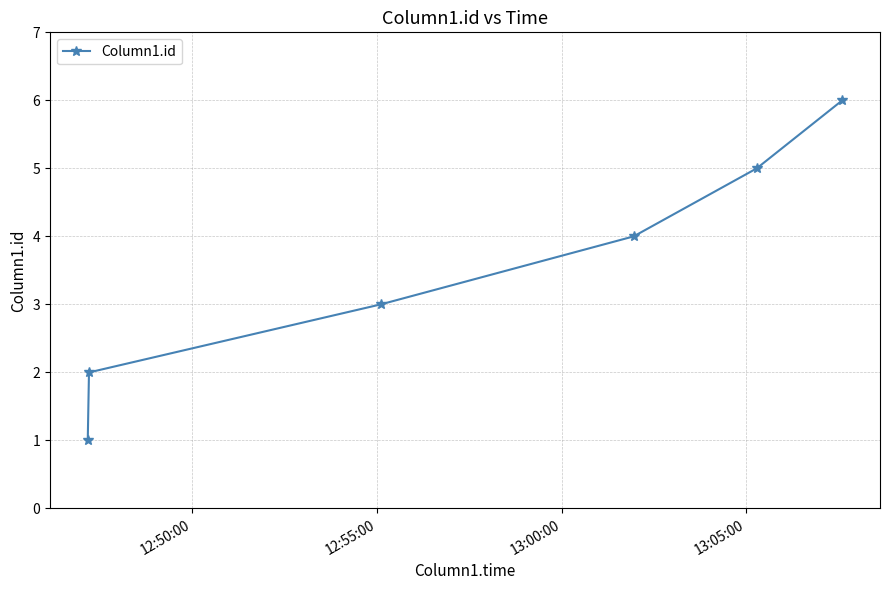

What is the maximum value shown in the chart?

6